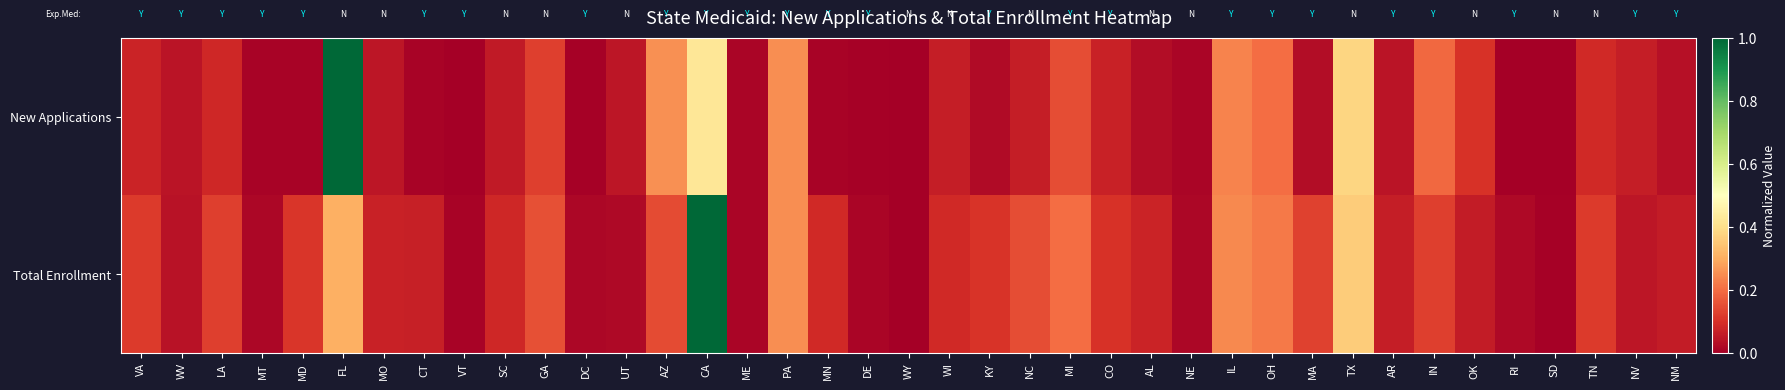

Which series changed the most between WV and MT?

New Applications